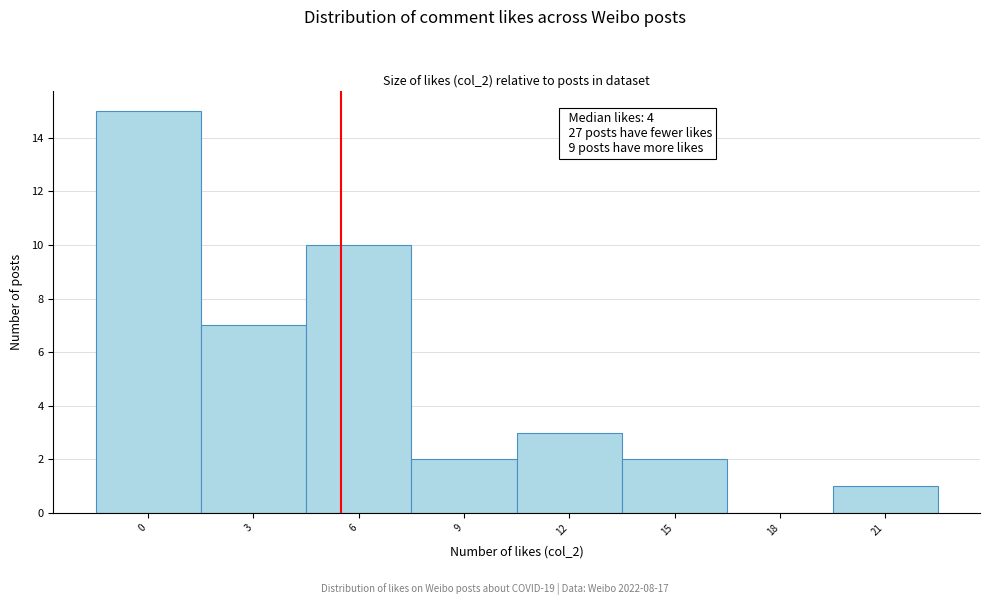

Reading left to right, transcribe all the data shown in this chart.

0=15	3=7	6=10	9=2	12=3	15=2	18=0	21=1